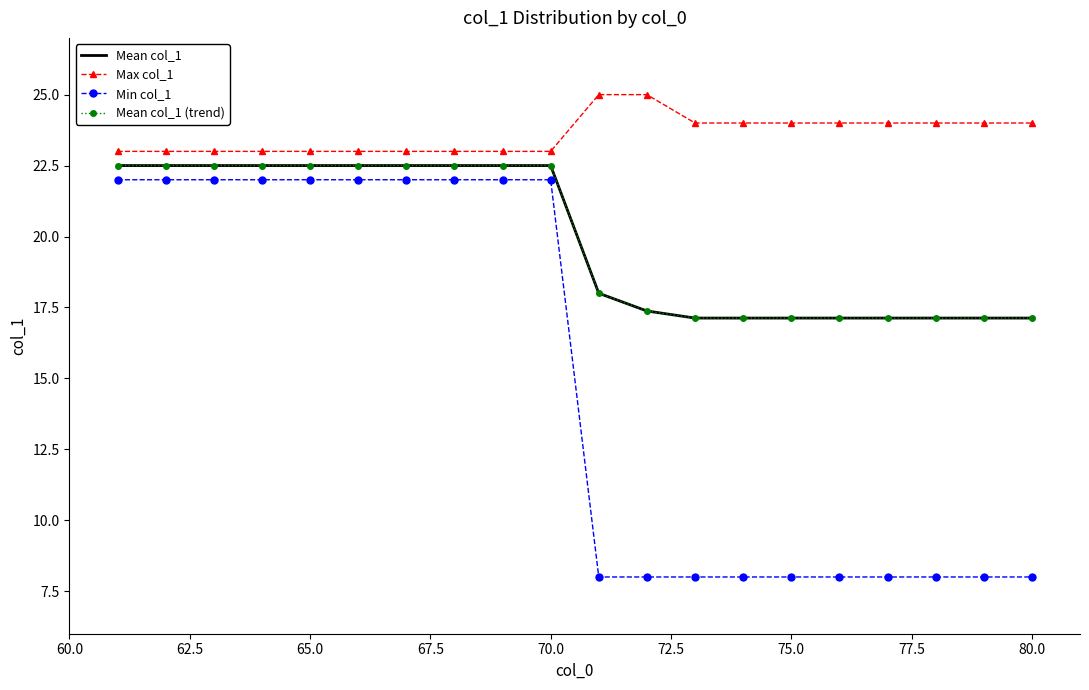

Count the number of categories in the chart.

20